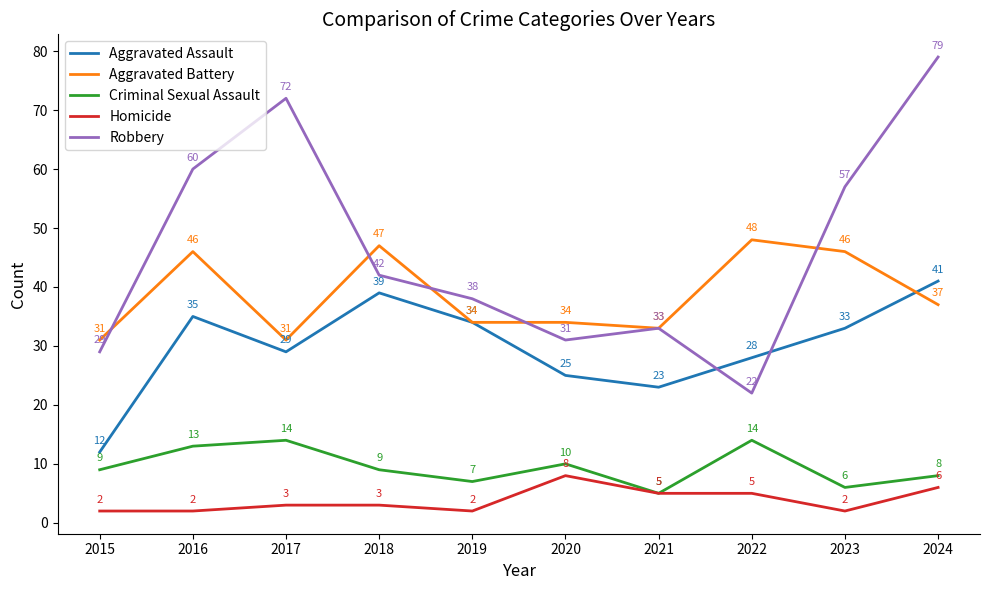

How many series are shown in this chart?

5